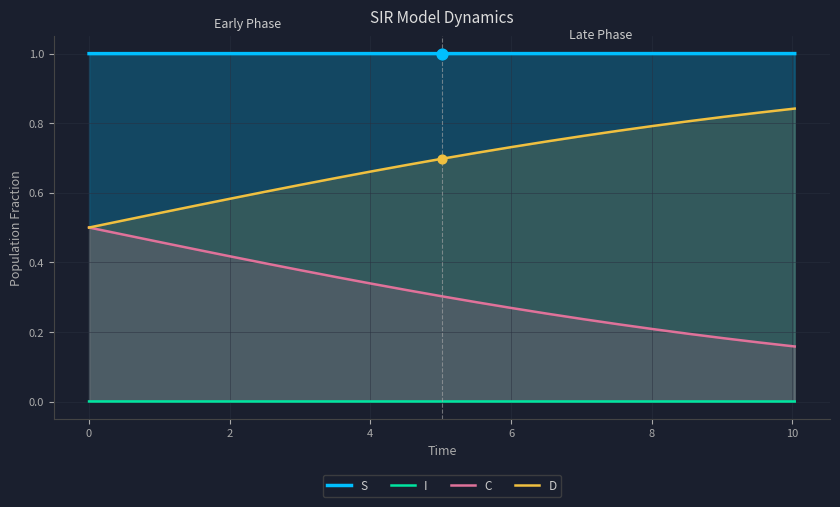

At how many categories does at least one series exceed 0?

21